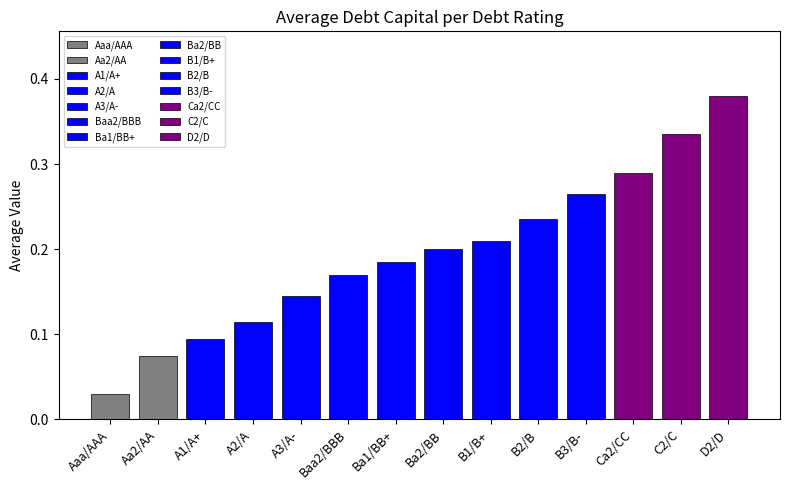

What is the change in value from 15 to 31?

+0.2